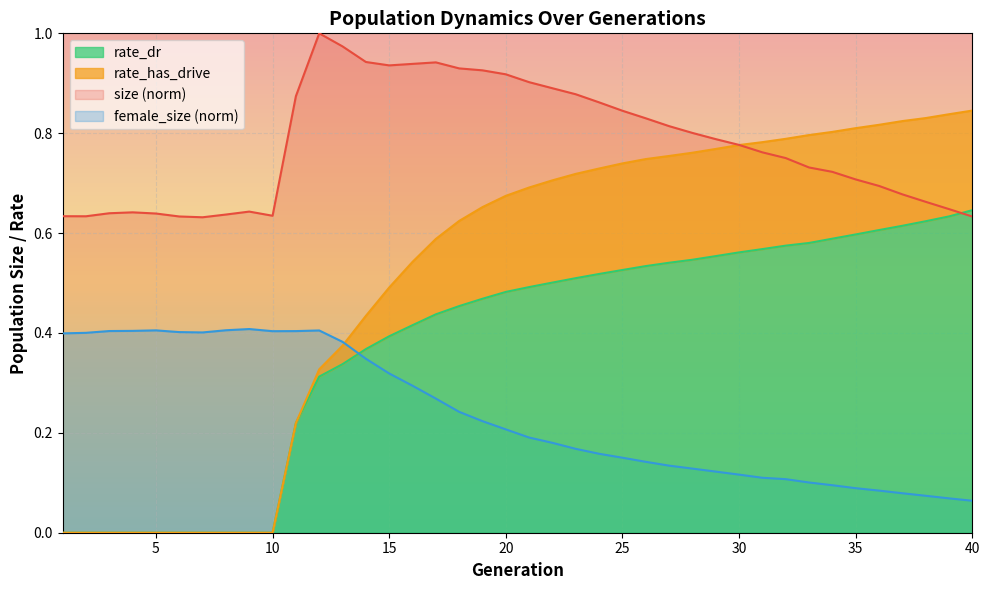

Which series has the widest spread of values?

rate_has_drive